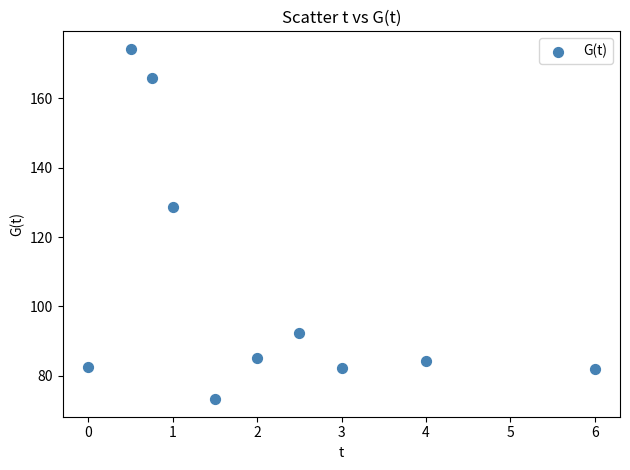

What is the average Y value?

105.1